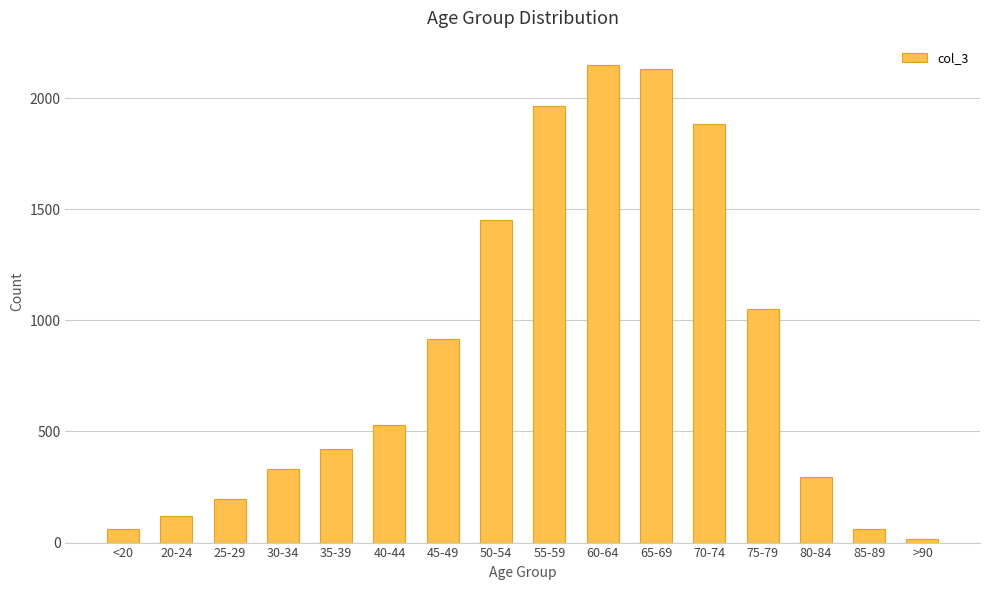

Which category has the lowest value across all series?

>90